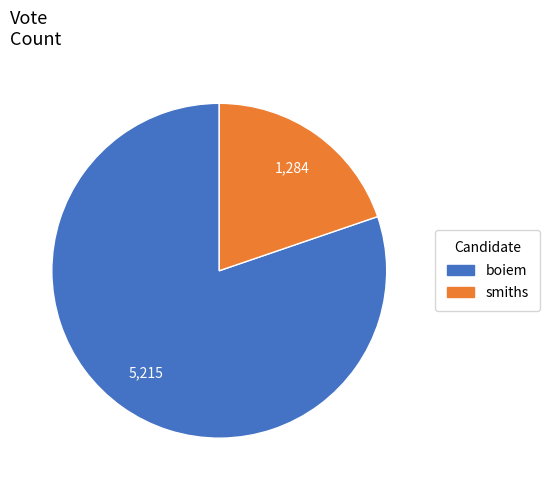

What is the largest slice in the pie chart?

boiem